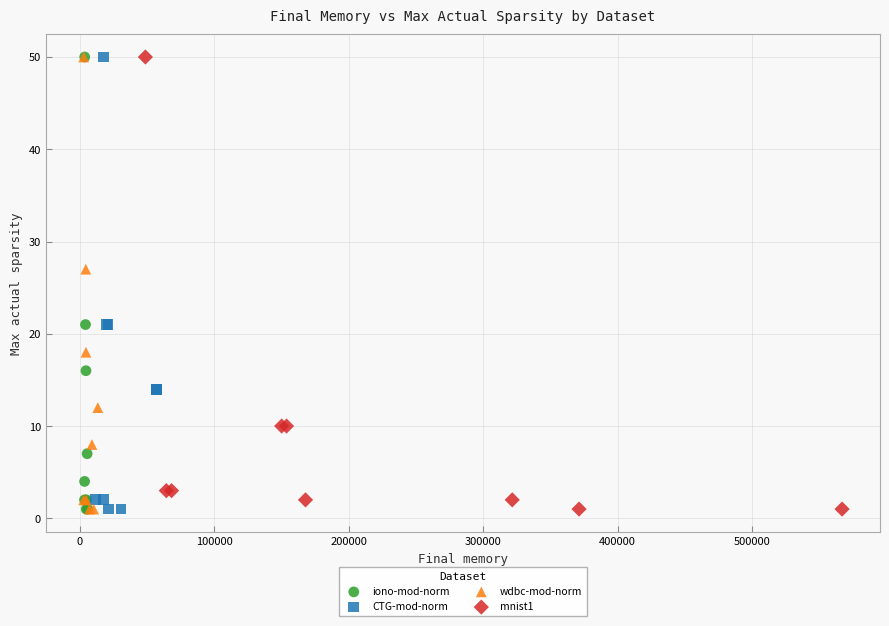

What are all the series names shown in the legend?

iono-mod-norm, CTG-mod-norm, wdbc-mod-norm, mnist1